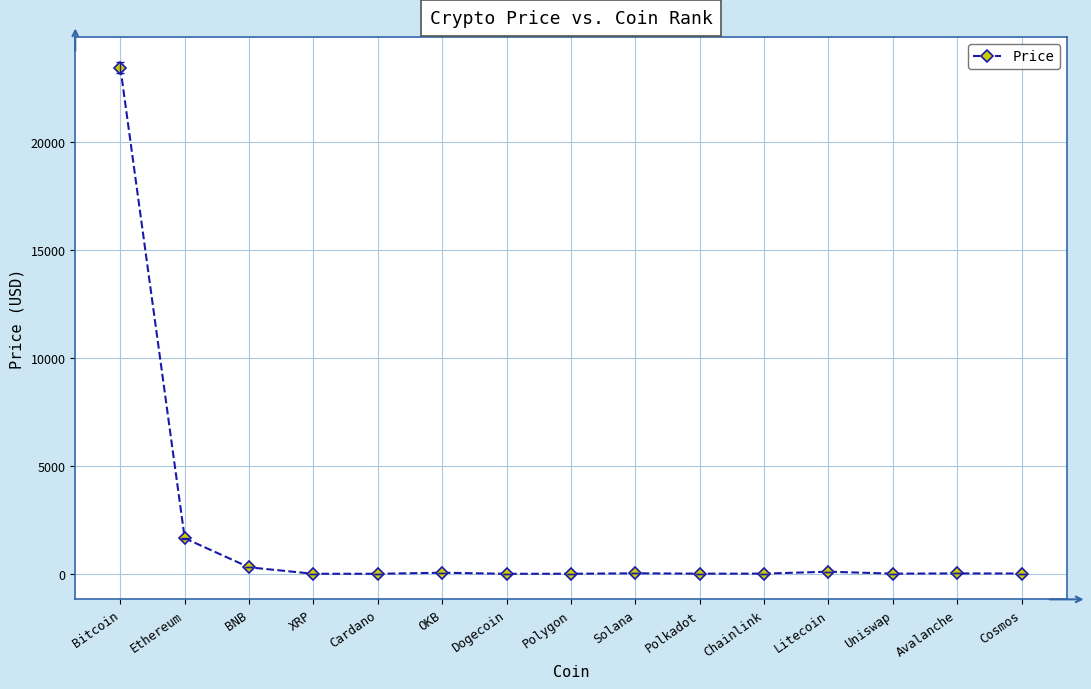

True or false: there are more than 1 points higher than both neighbors.

True